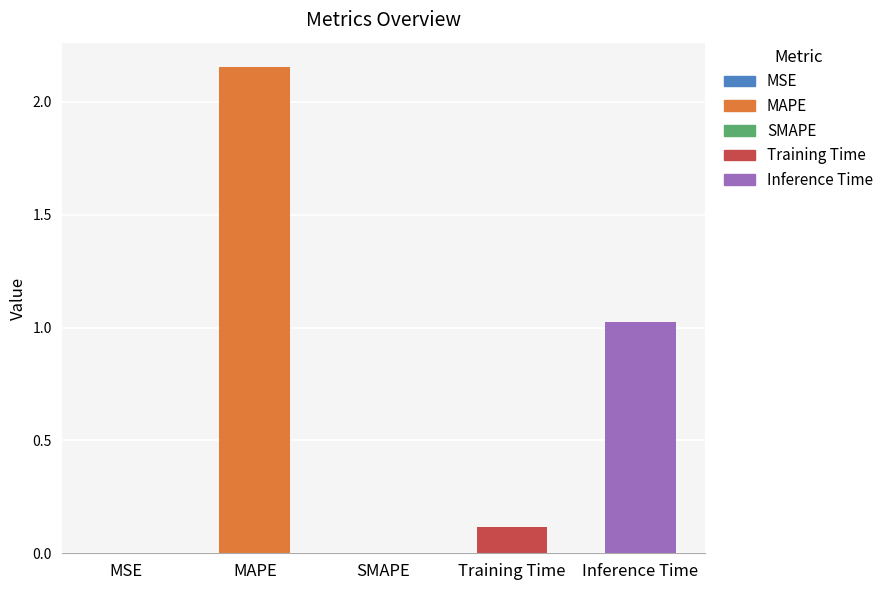

What is the sum of all values?

3.3